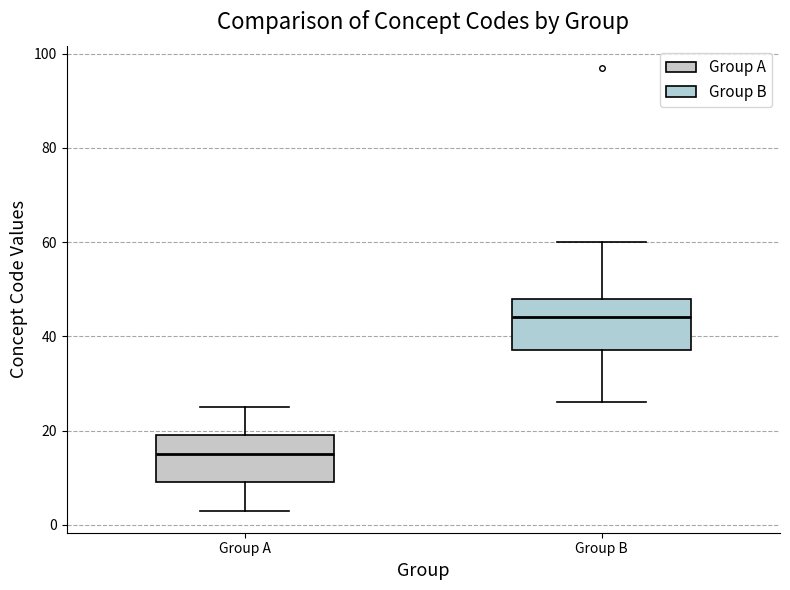

Which box has the lowest median line?

Group A